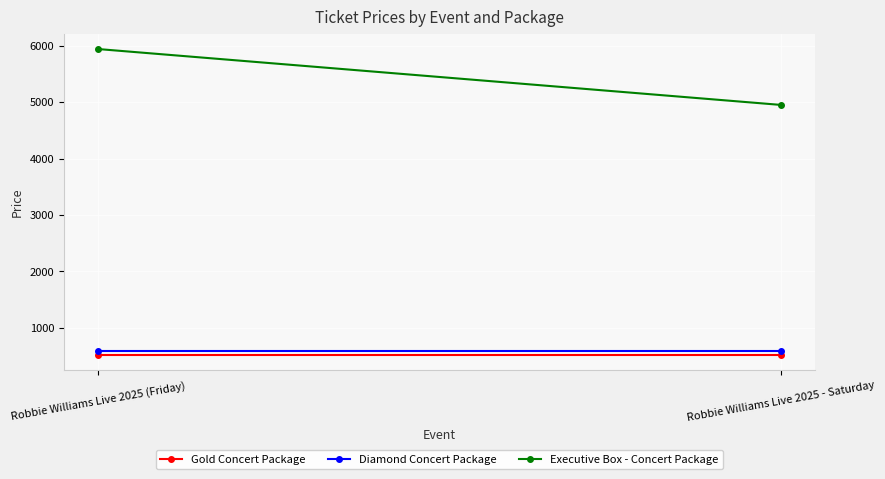

How many lines are shown in the chart?

3